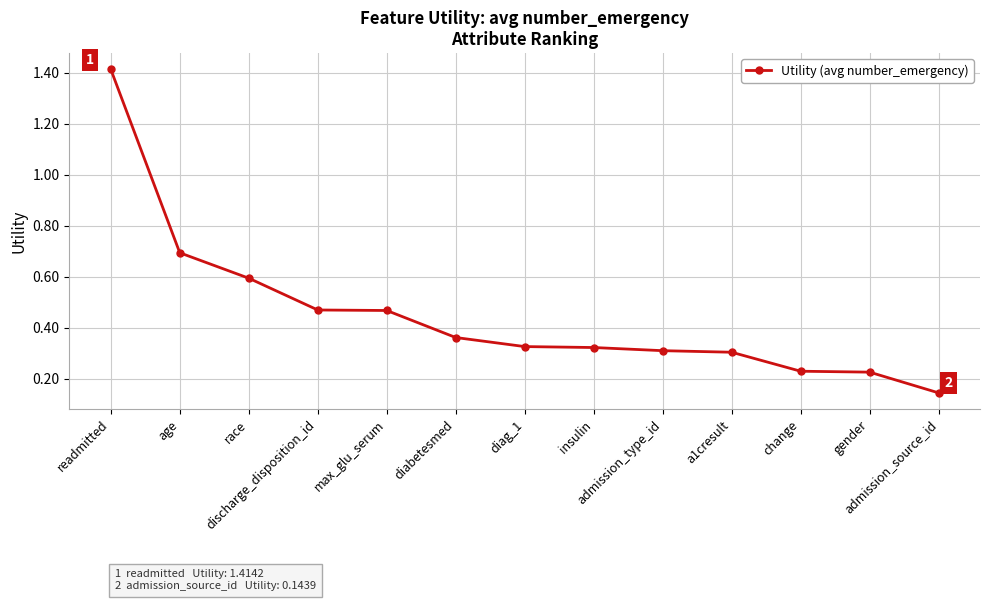

What is the label of the 8th point from the left?

insulin